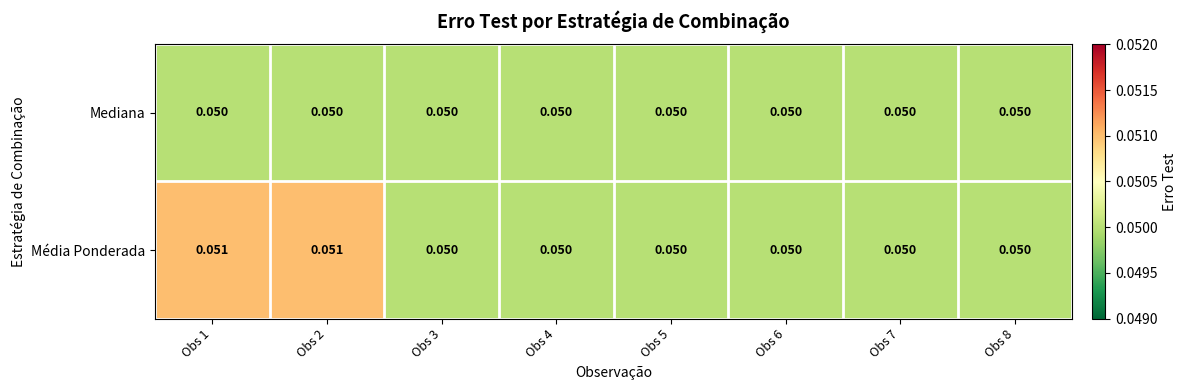

Which series has the widest spread of values?

Média Ponderada